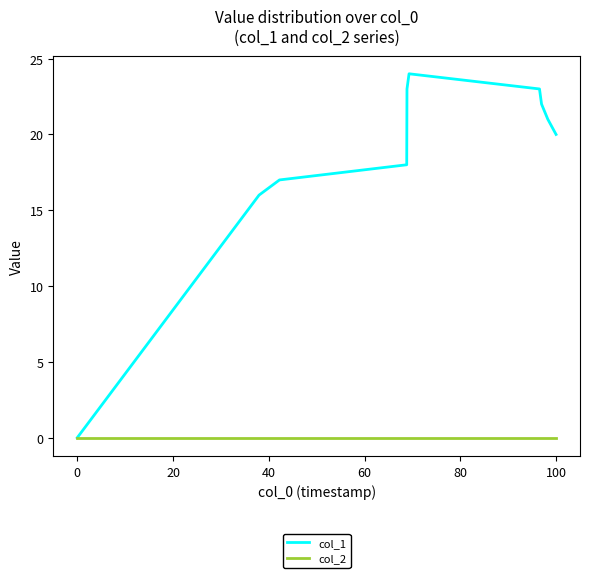

What is the maximum value shown in the chart?

24